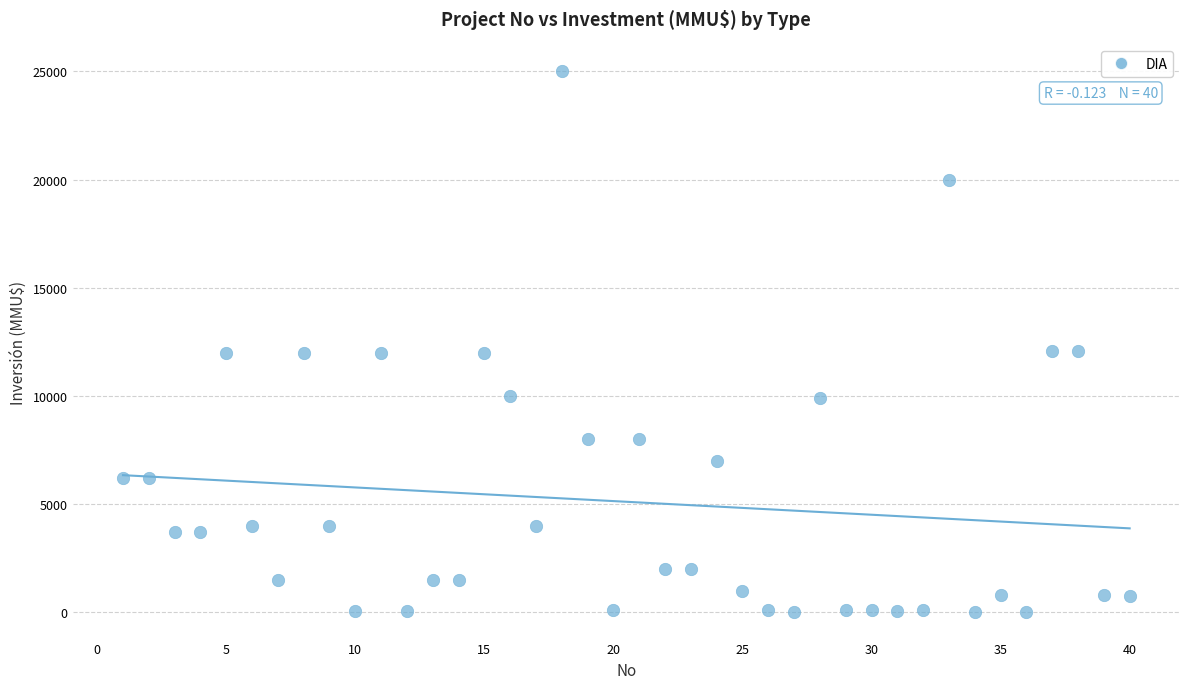

What is the range of X values (max minus min)?

39